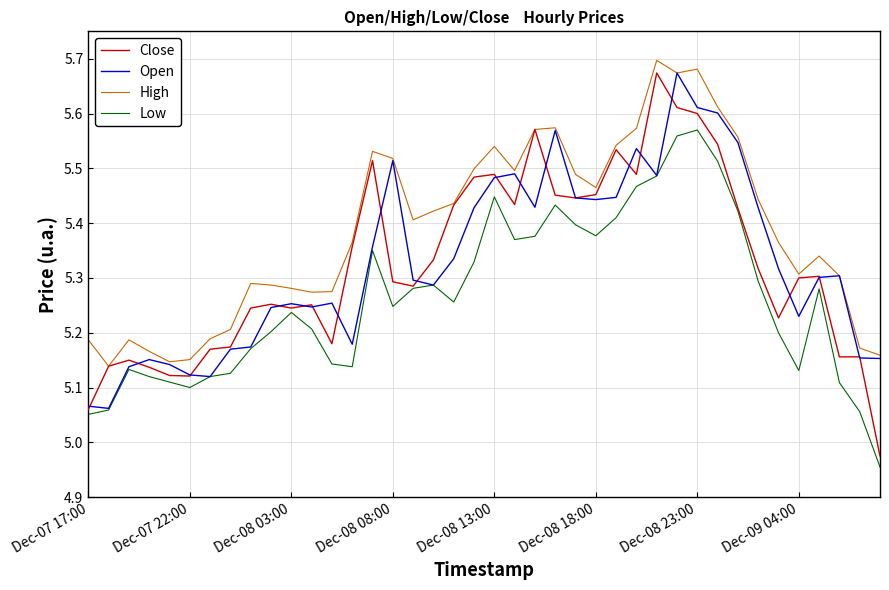

True or false: Low and High cross at least once.

False